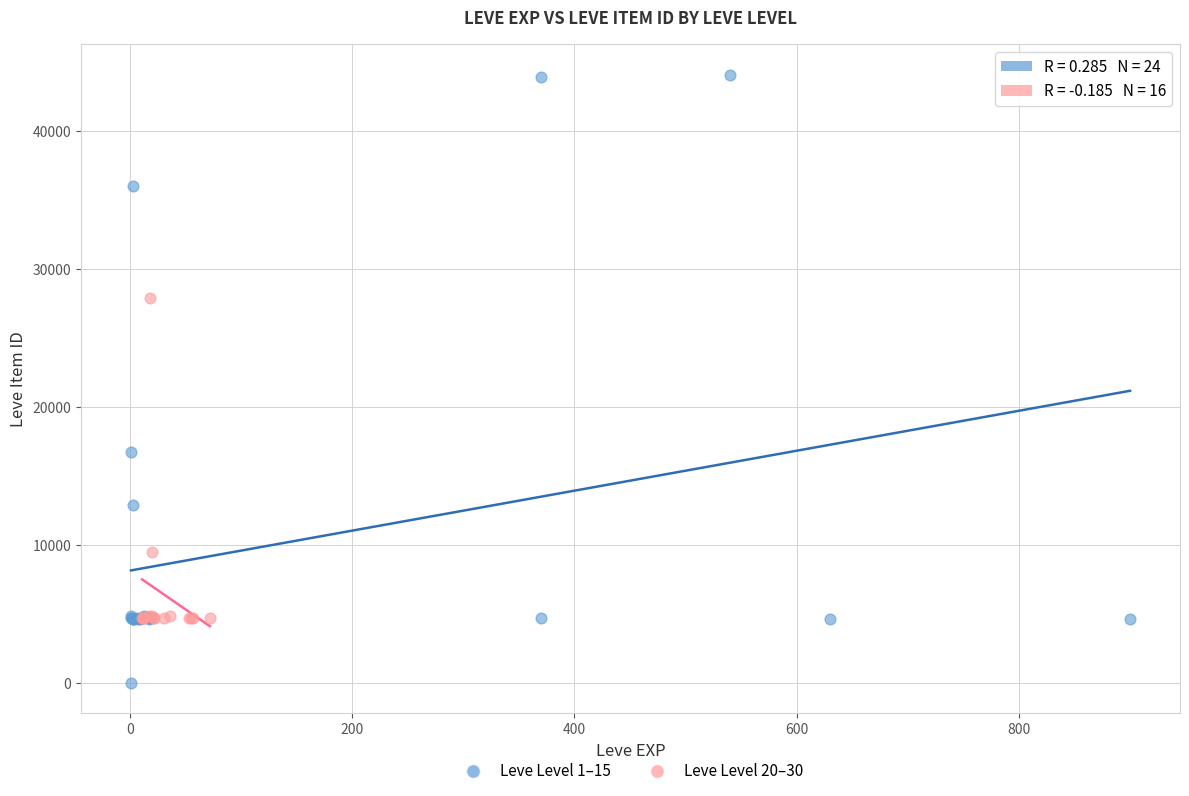

Which series reaches the minimum Y coordinate?

Leve Level 1–15